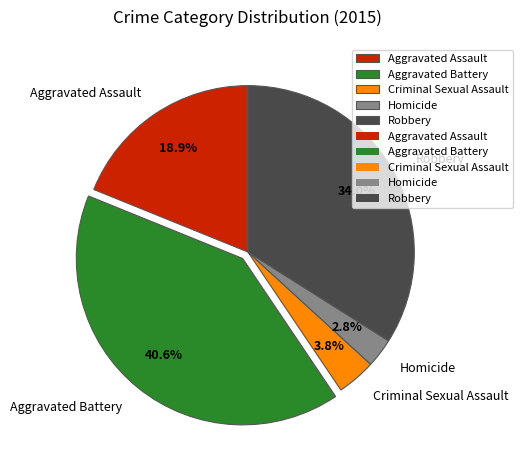

Which has a higher value, Aggravated Battery or Criminal Sexual Assault?

Aggravated Battery